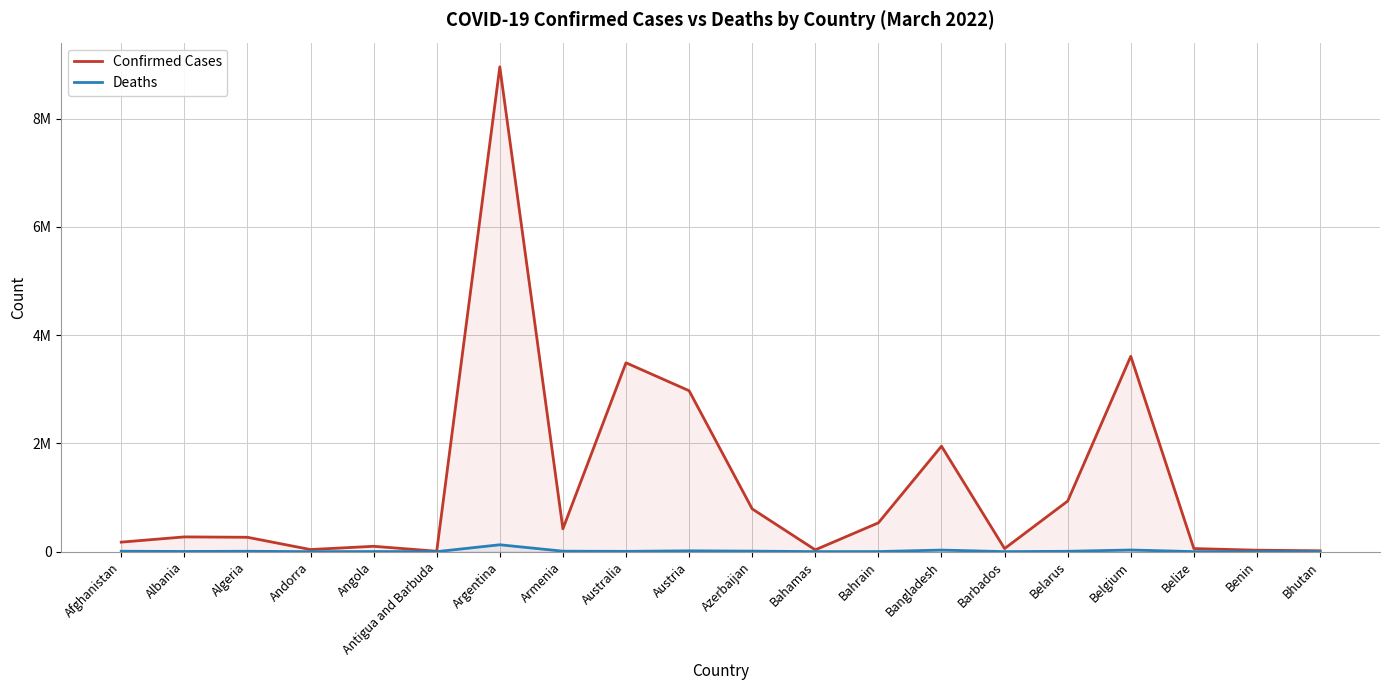

What is the spread (max minus min) of values at Bahrain?

530803